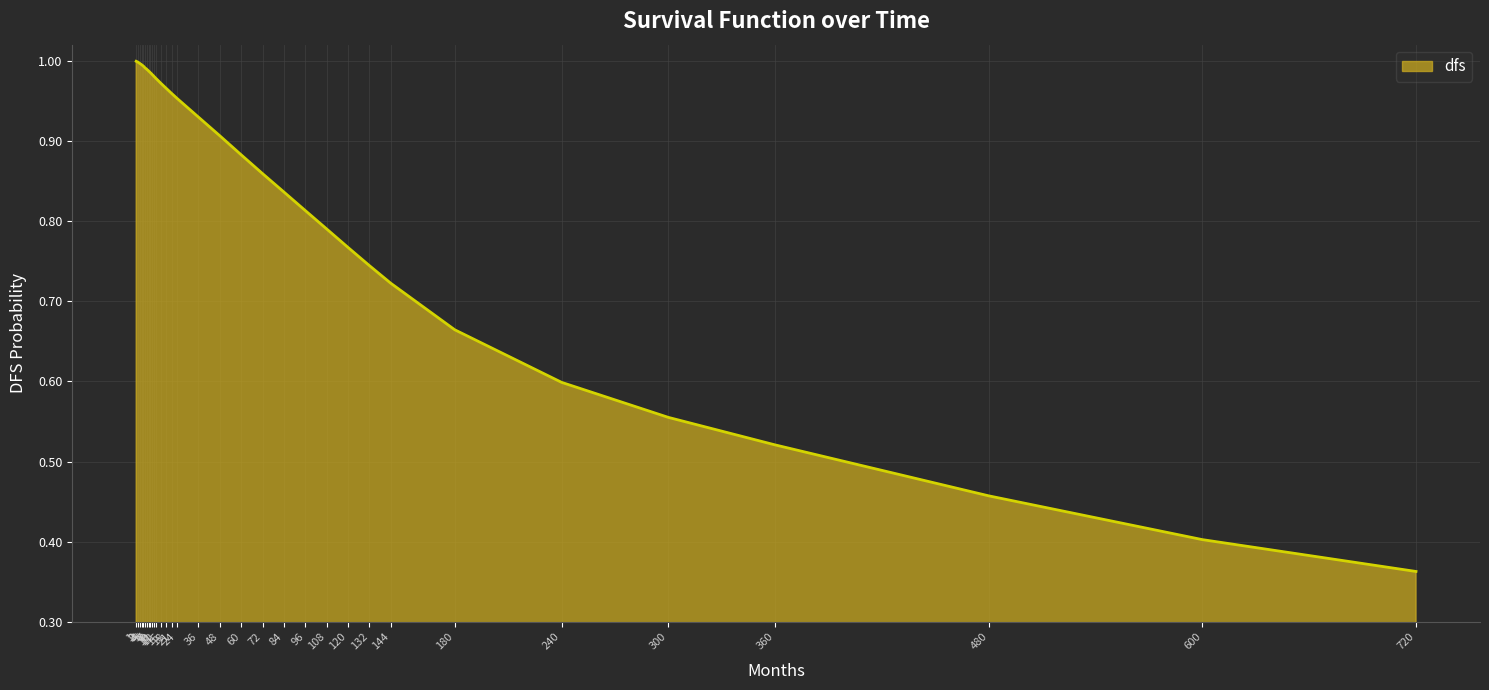

Reading right to left, extract all data points from this chart.

0.4	0.4	0.5	0.5	0.6	0.6	0.7	0.7	0.7	0.8	0.8	0.8	0.8	0.9	0.9	0.9	0.9	1.0	1.0	1.0	1.0	1.0	1.0	1.0	1.0	1.0	1.0	1.0	1.0	1.0	1.0	1.0	1.0